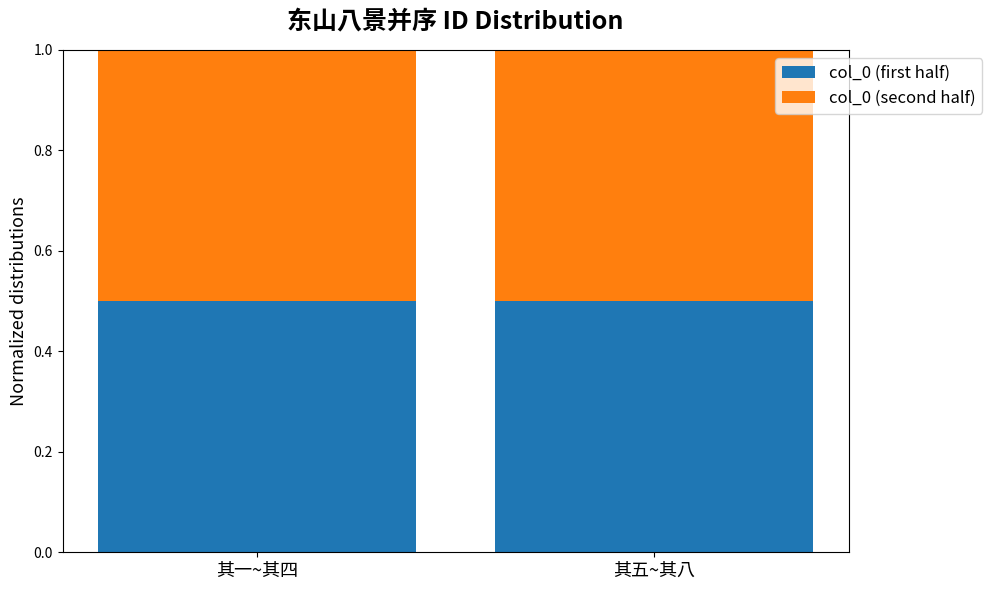

What is the sum of all col_0 (first half) values?

1.0